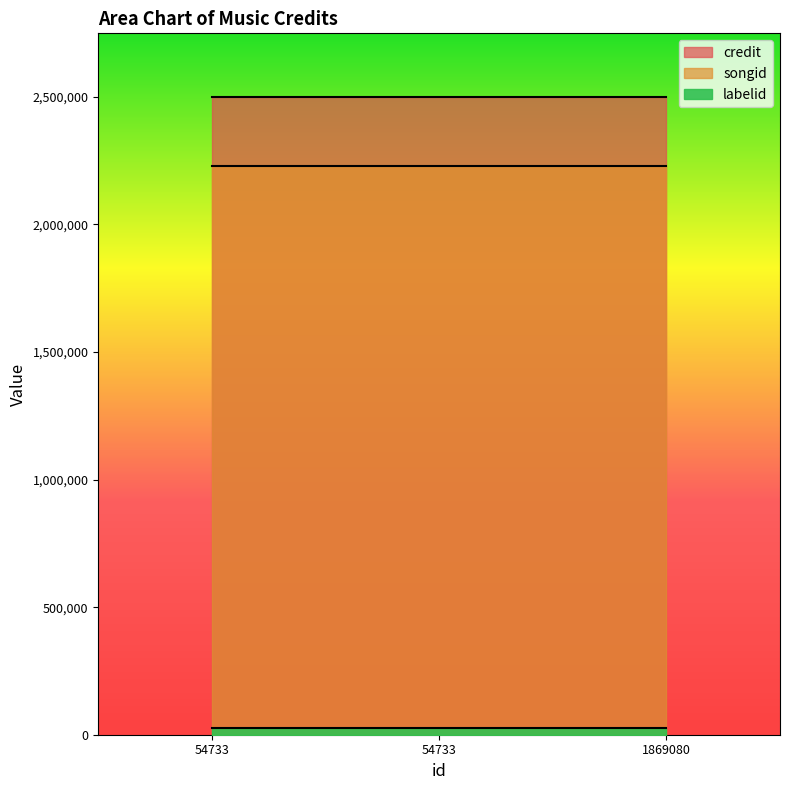

At which label is songid closest to 2228155?

54733